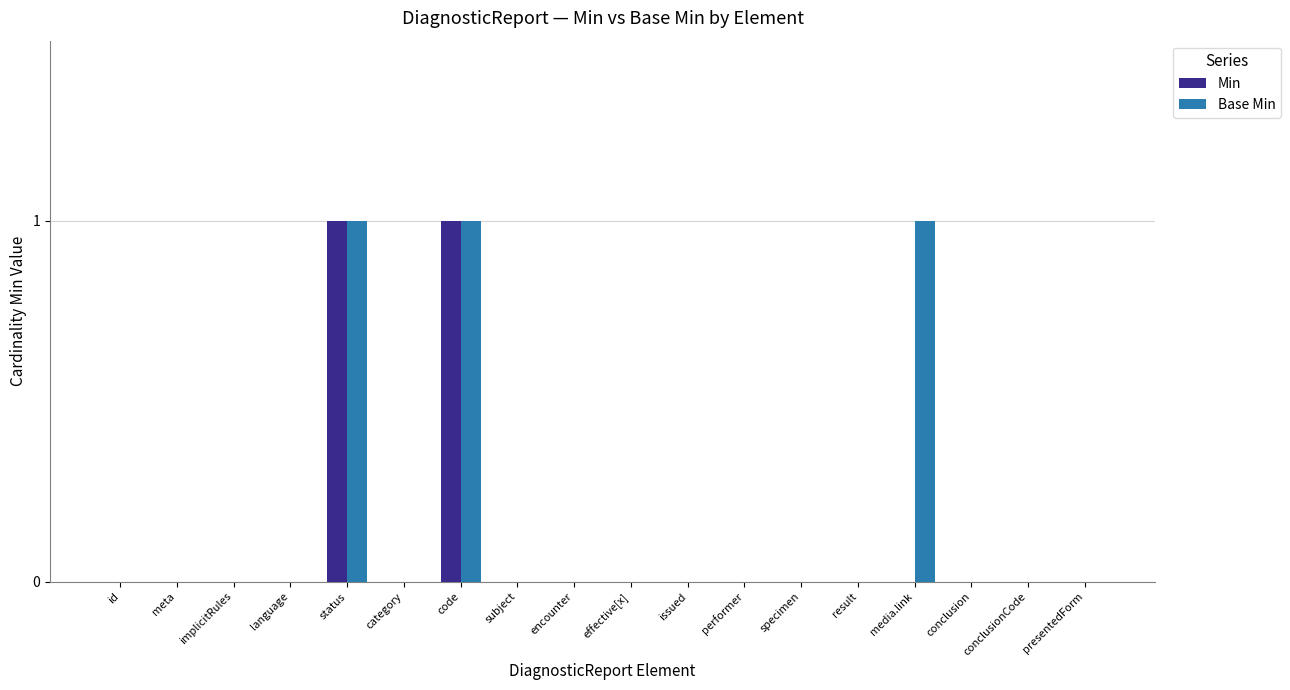

Is the value of Min at result greater than the value of Base Min at code?

No